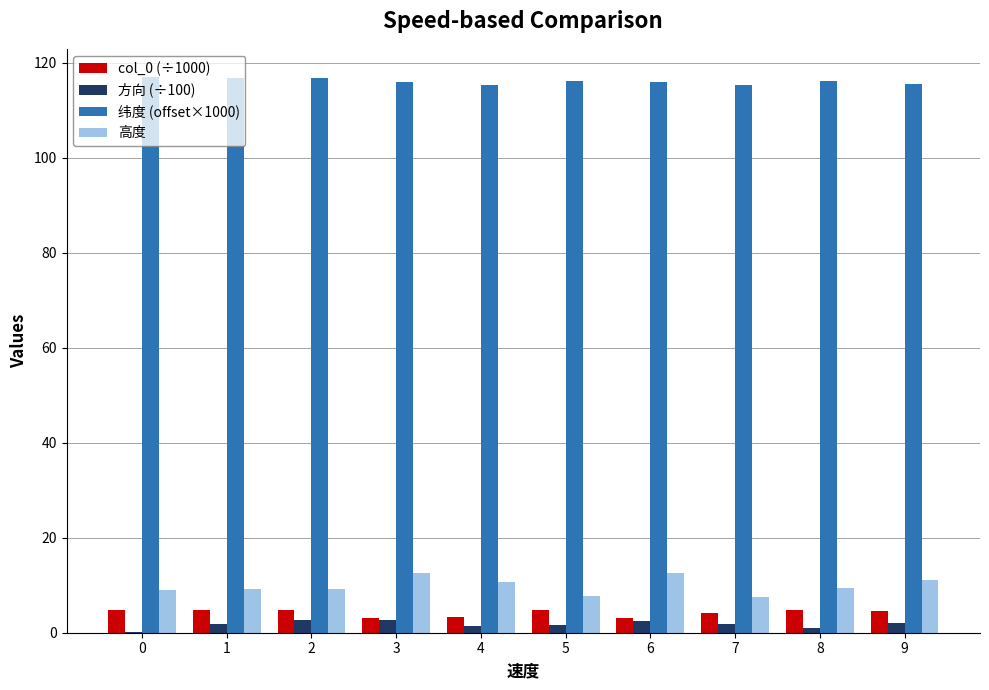

What are all the series names shown in the legend?

col_0 (÷1000), 方向 (÷100), 纬度 (offset×1000), 高度